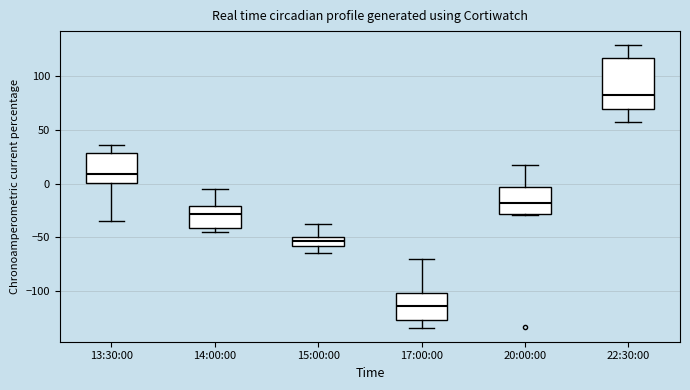

Where does the upper whisker of the box for 15:00:00 end on the y-axis? The values are not printed on the chart, so give them approximately, as read against the axis.

-40